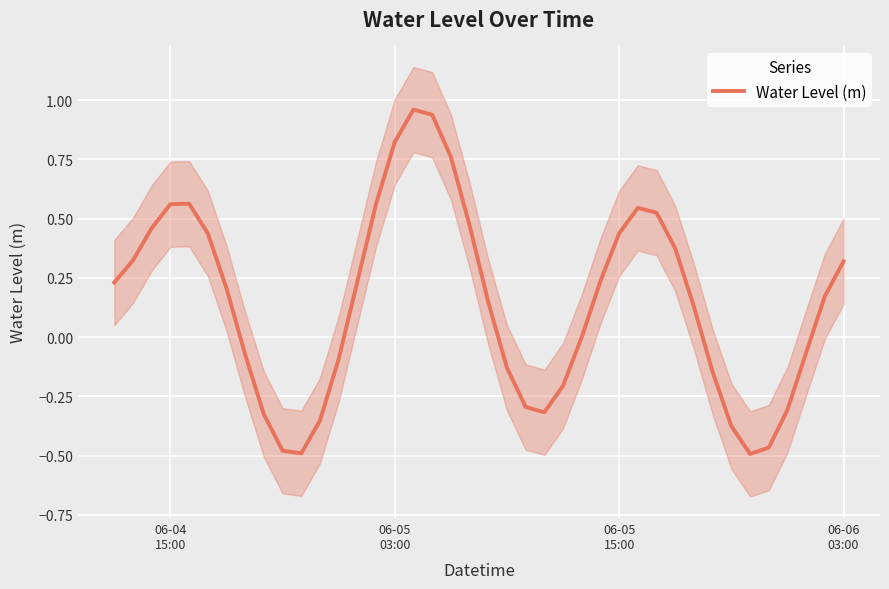

How many points are lower than both their immediate neighbors (excluding endpoints)?

3